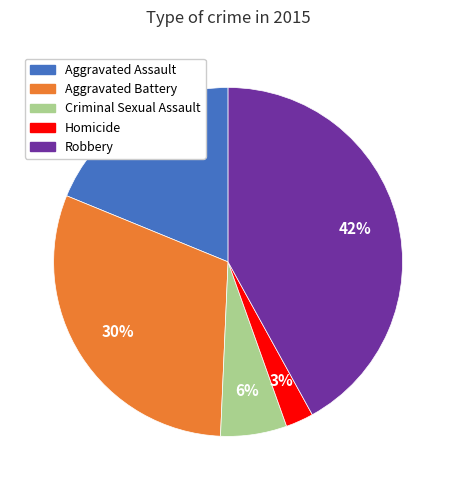

What is the ratio of the value at Homicide to the value at Aggravated Battery?

0.1